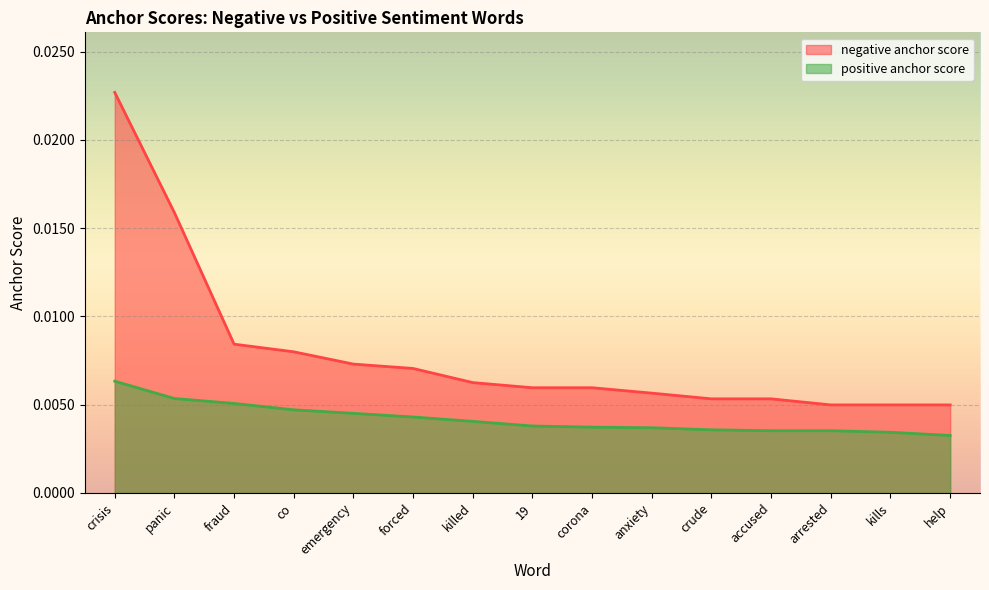

List the labels in order of negative anchor score value, smallest first.

arrested, kills, help, crude, accused, anxiety, 19, corona, killed, forced, emergency, co, fraud, panic, crisis